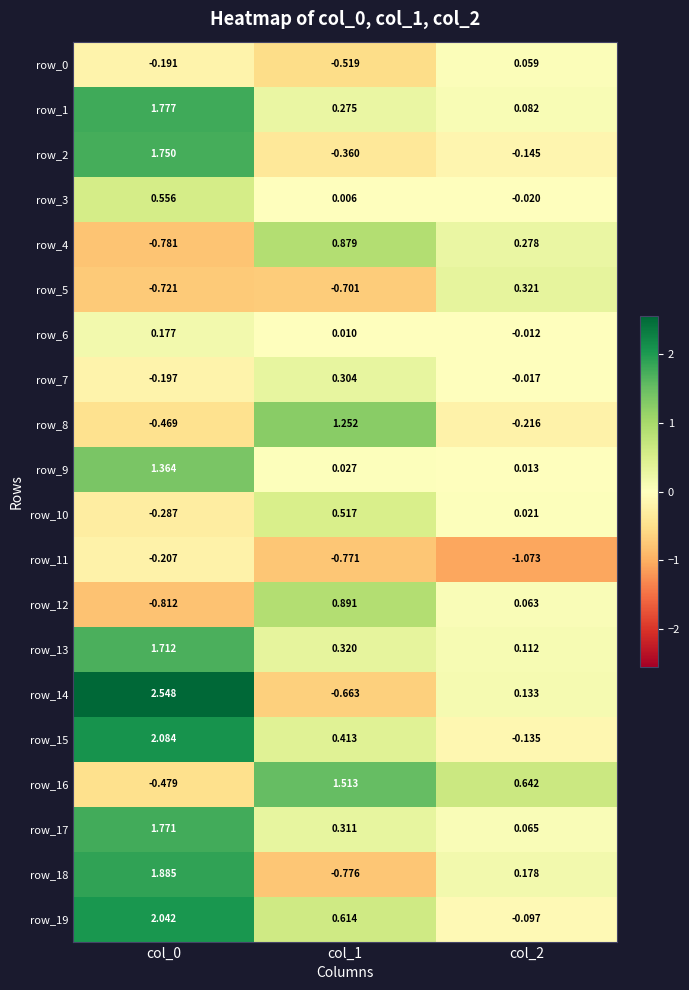

Is the value of row_4 at col_2 greater than the value of row_16 at col_0?

Yes